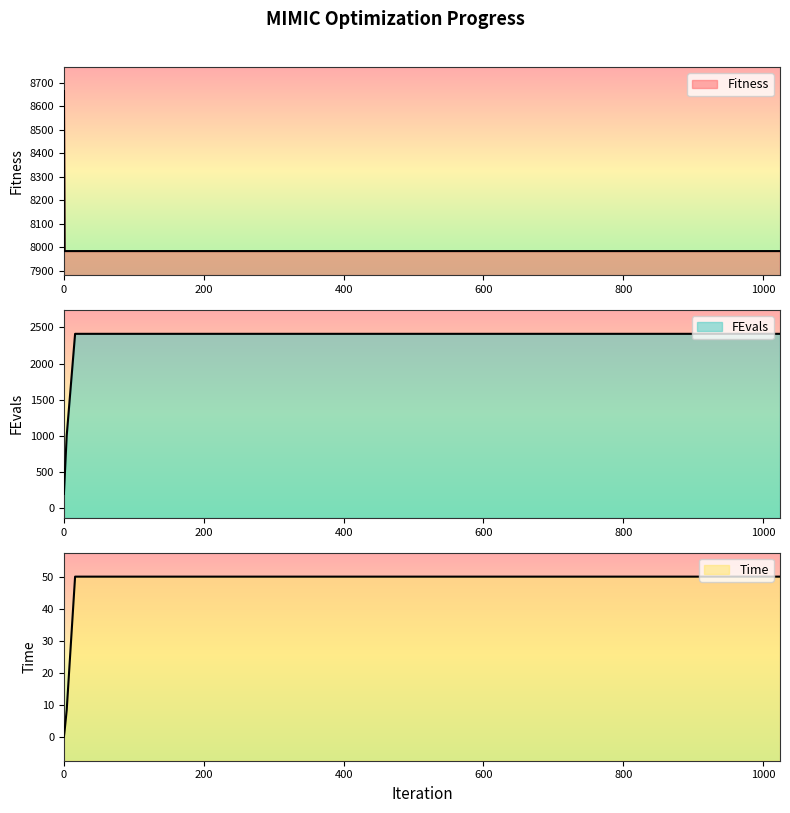

Reading left to right, transcribe all the data shown in this chart.

Fitness: 8664.6	7984.1	7984.1	7984.1	7984.1	7984.1	7984.1
FEvals: 200.0	402.0	1005.0	2412.0	2412.0	2412.0	2412.0
Time: 0.0	1.8	8.3	50.0	50.0	50.0	50.0